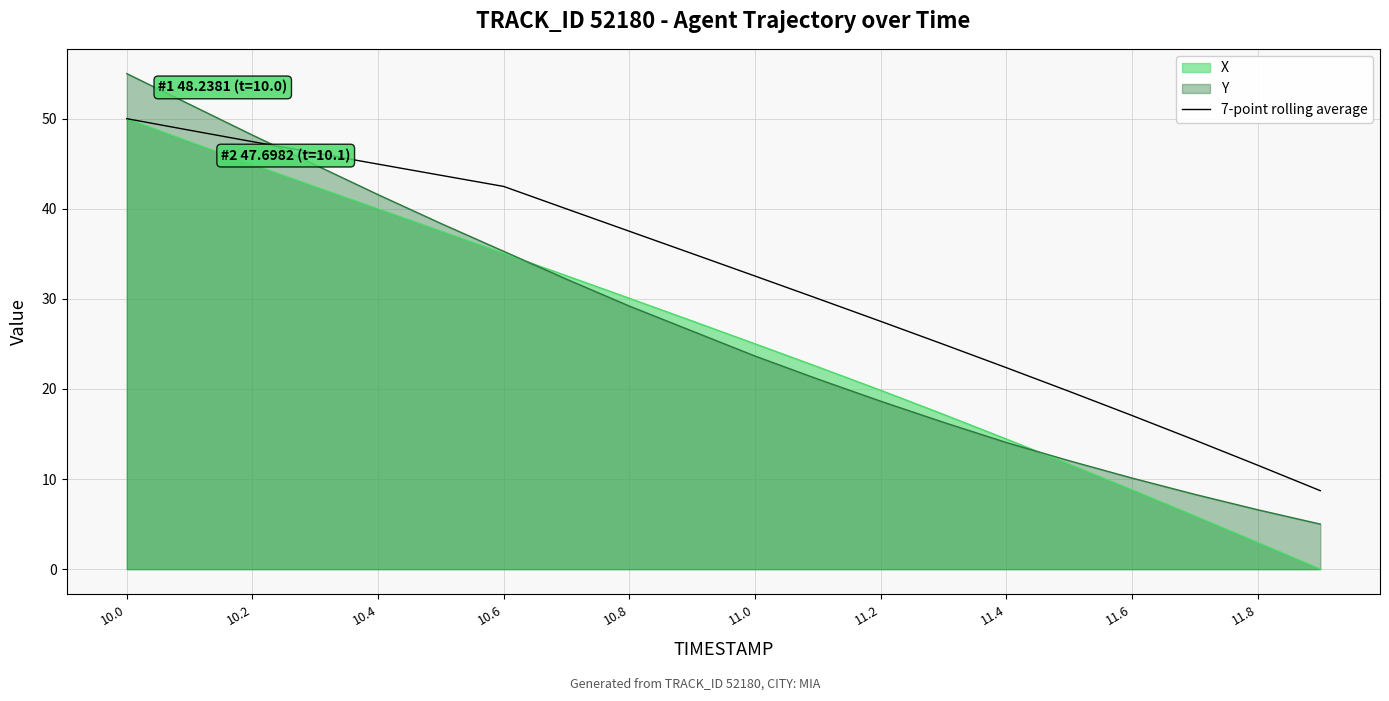

How many lines are shown in the chart?

3